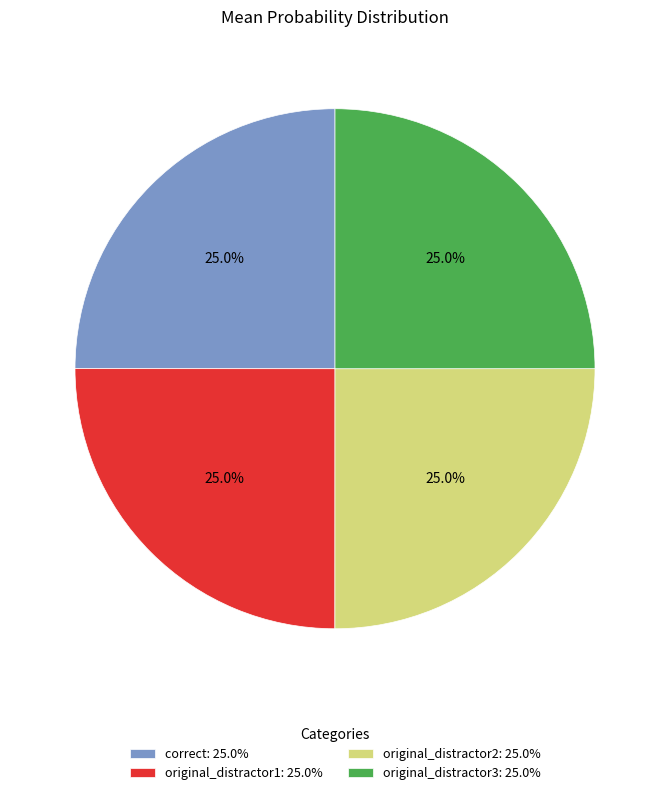

How much of the chart is everything except original_distractor2?

75.0%